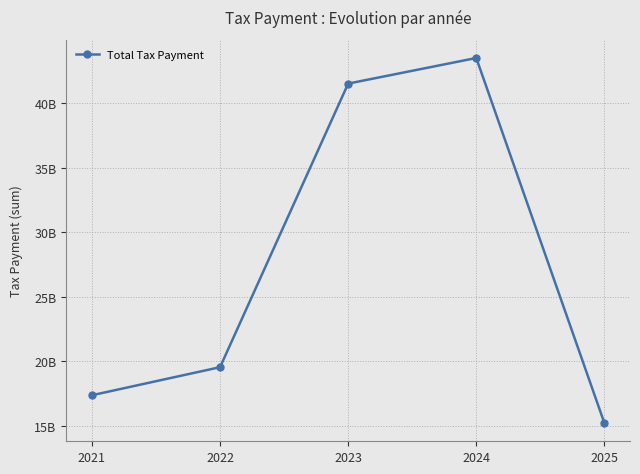

What is the sum of all values?

137075416253.8